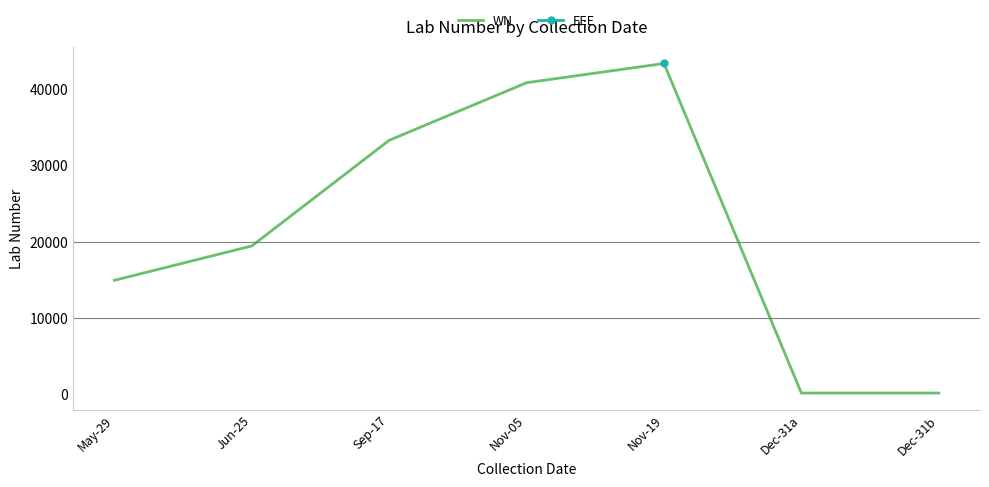

Reading right to left, list all the values displayed in this chart.

199	198	43367	40844	33306	19466	14964